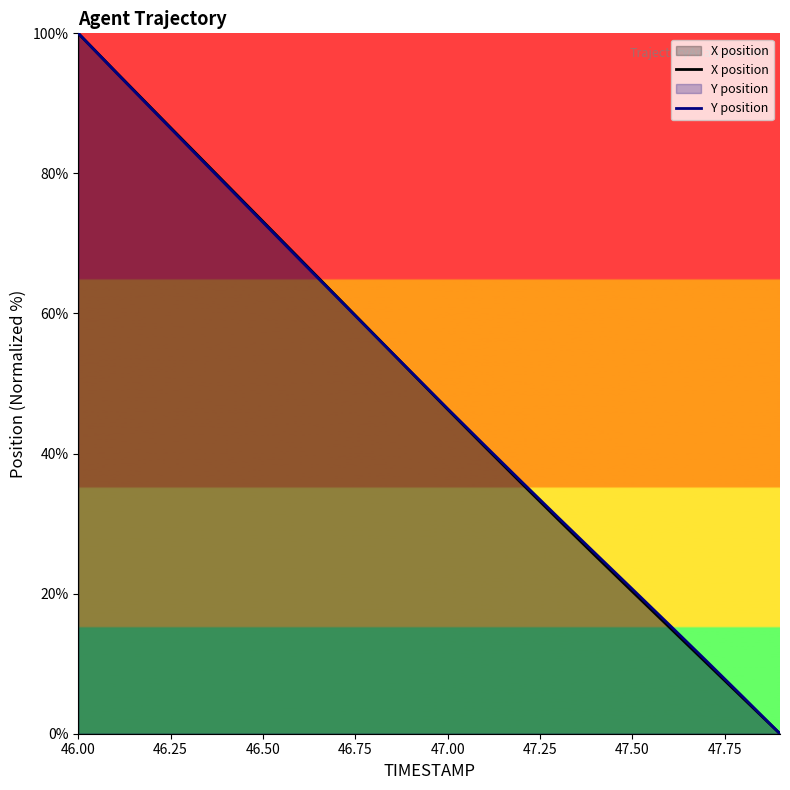

At which label does X position first exceed 51?

46.00